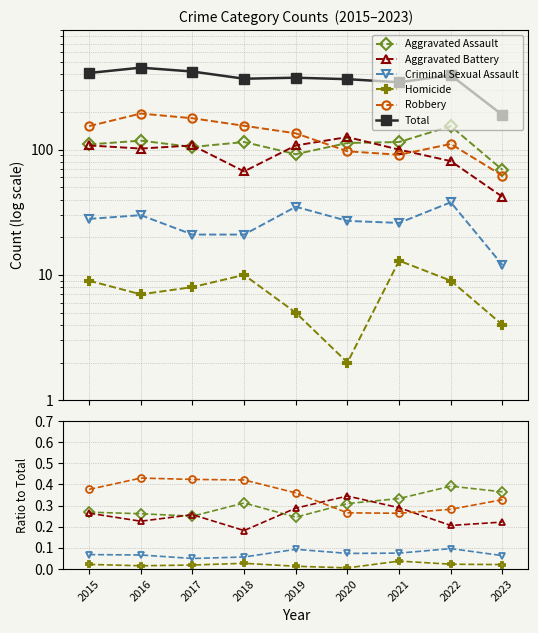

Between 2020 and 2015, which is larger?

2020